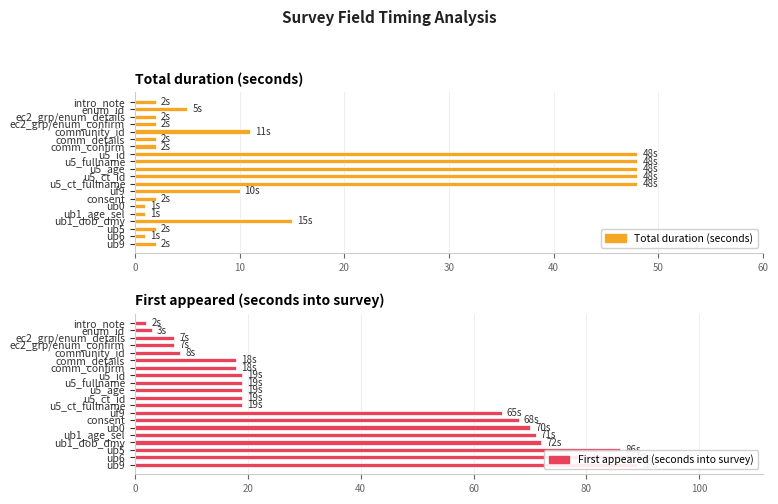

How many bars are there in total?

40